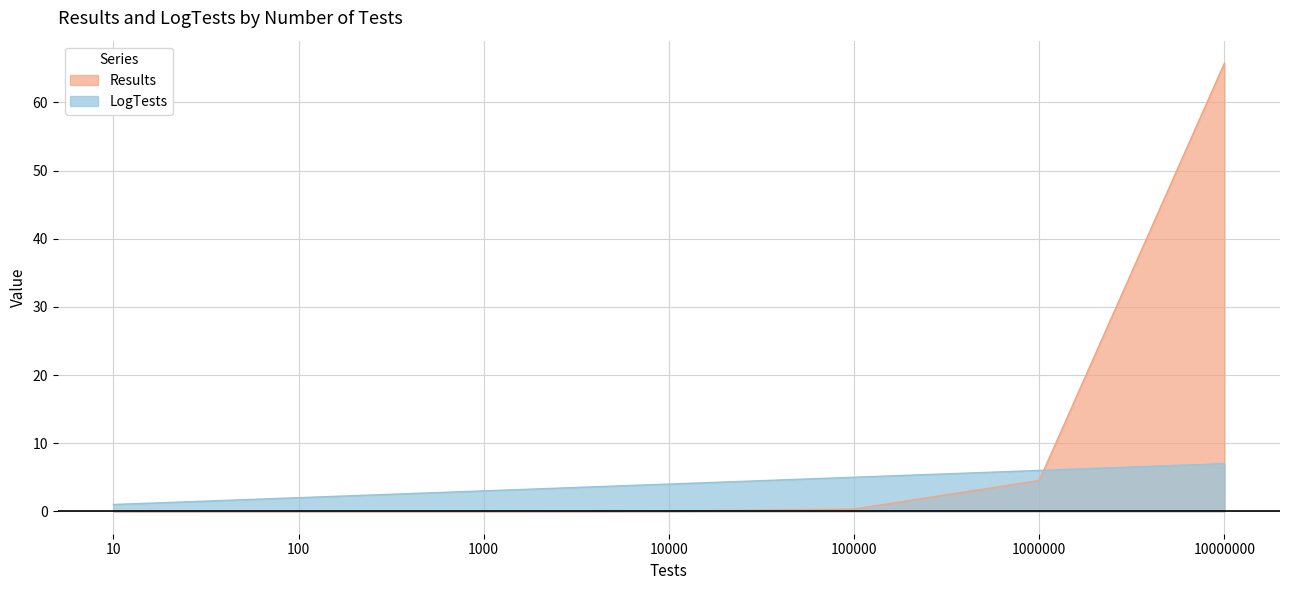

Reading left to right, extract all data points from this chart.

Results: 10=0.0	100=0.0	1000=0.0	10000=0.0	100000=0.3	1000000=4.5	10000000=65.8
LogTests: 10=1.0	100=2.0	1000=3.0	10000=4.0	100000=5.0	1000000=6.0	10000000=7.0